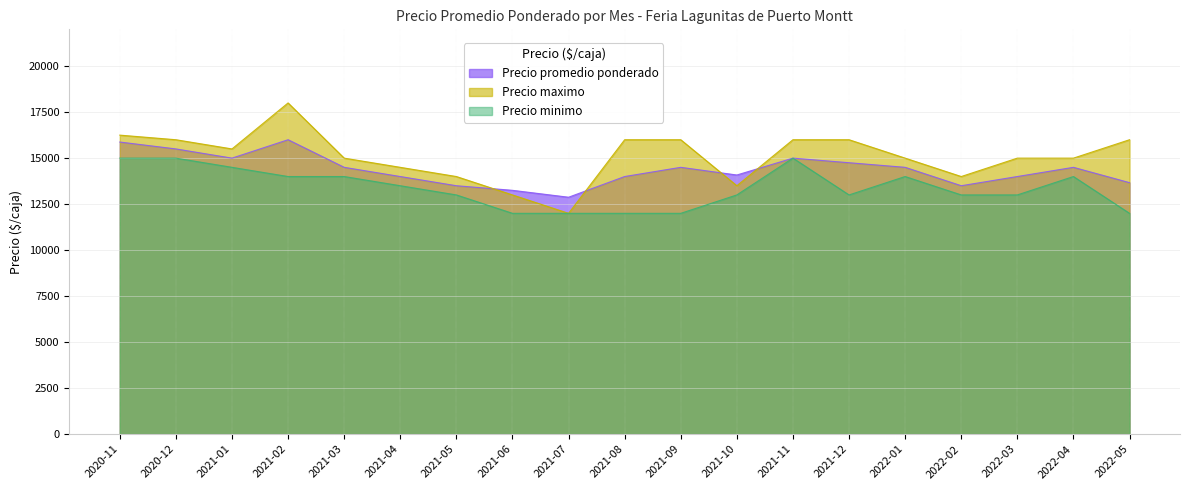

Reading left to right, transcribe all the data shown in this chart.

Precio promedio ponderado: 15875	15500	15000	16000	14500	14000	13500	13250	12875	14000	14500	14083	15000	14750	14500	13500	14000	14500	13667
Precio maximo: 16250	16000	15500	18000	15000	14500	14000	13000	12000	16000	16000	13500	16000	16000	15000	14000	15000	15000	16000
Precio minimo: 15000	15000	14500	14000	14000	13500	13000	12000	12000	12000	12000	13000	15000	13000	14000	13000	13000	14000	12000